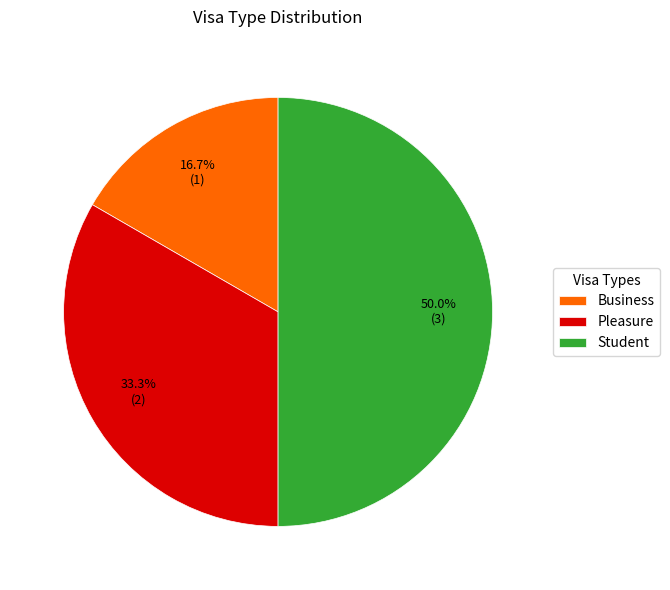

Count the number of slices in the pie.

3